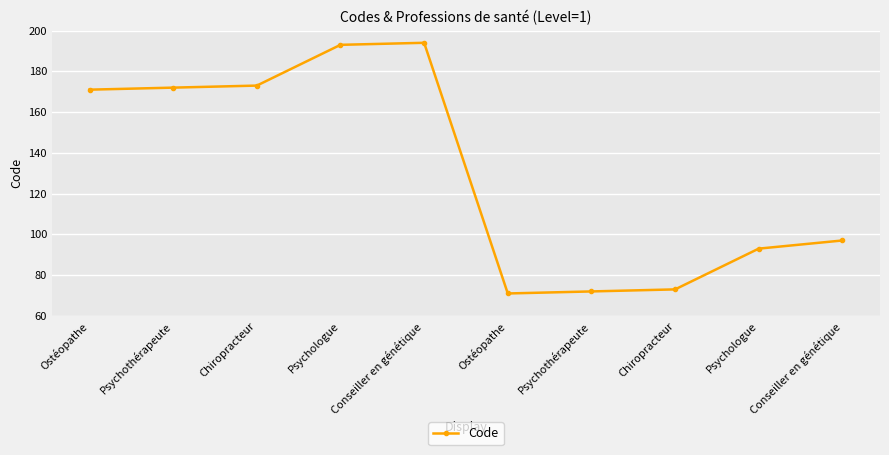

What is the label of the 4th point from the right?

Psychothérapeute